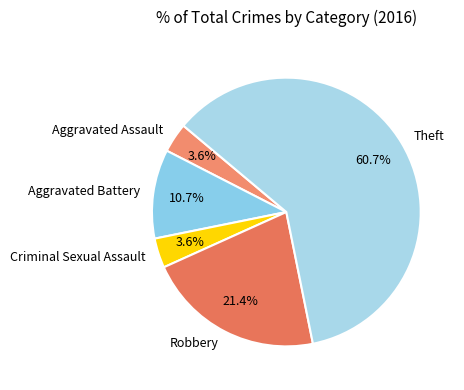

How many slices are in this pie chart?

5